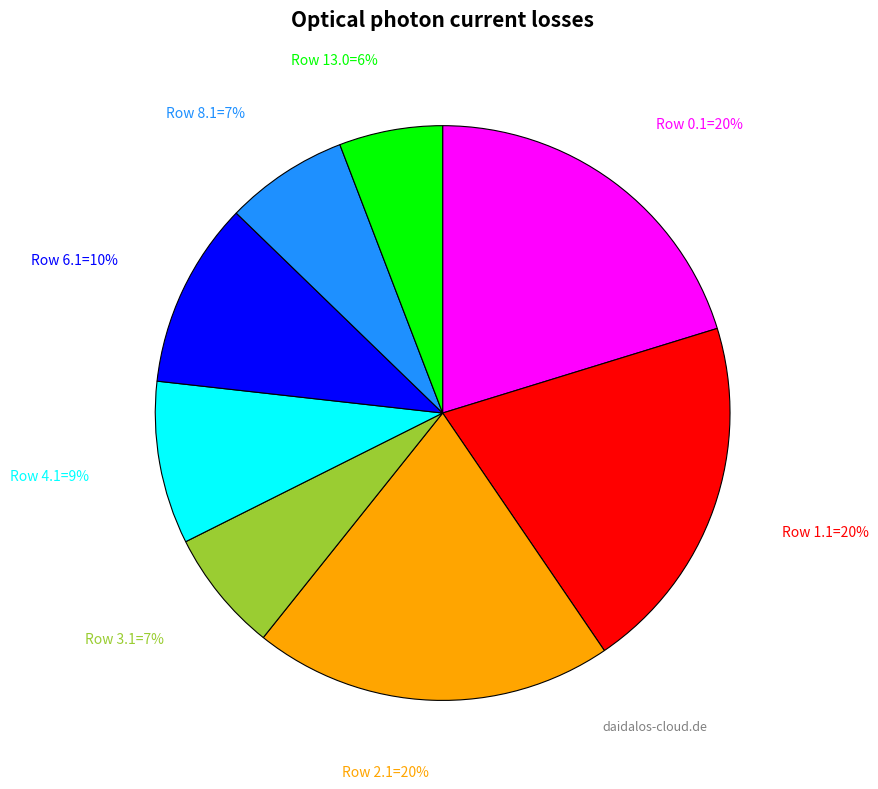

To the nearest percent, what is the difference between the largest and smallest slice percentages?

14%